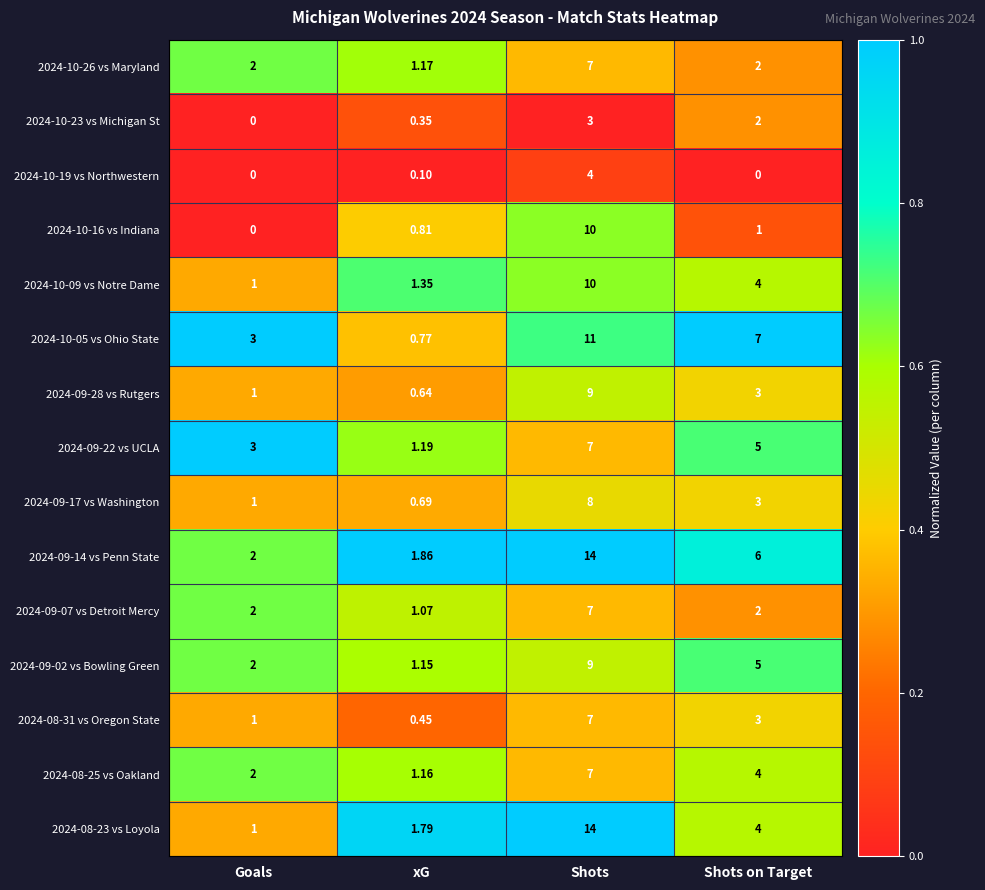

Is the value of 2024-10-05 vs Ohio State at Shots on Target greater than the value of 2024-10-26 vs Maryland at xG?

Yes